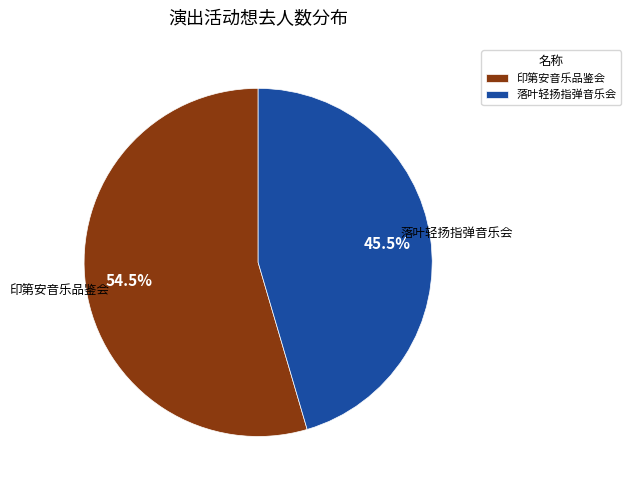

What is the largest slice in the pie chart?

印第安音乐品鉴会